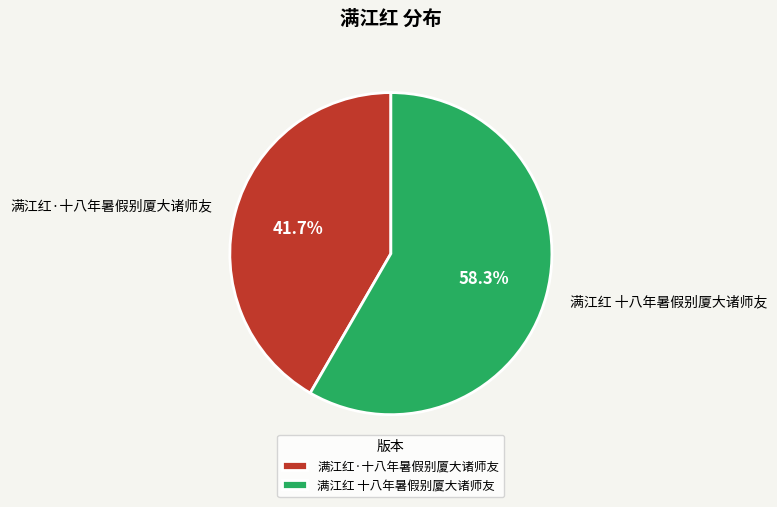

What percentage is the 满江红·十八年暑假别厦大诸师友 slice, to the nearest percent?

42%